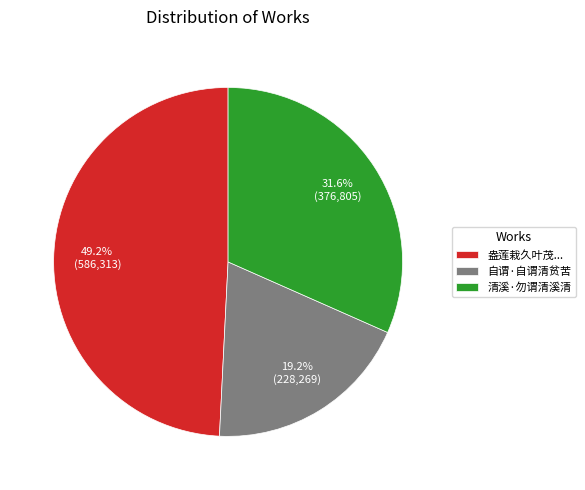

Is the sum of 清溪·勿谓清溪清 and 自谓·自谓清贫苦 greater than half?

Yes